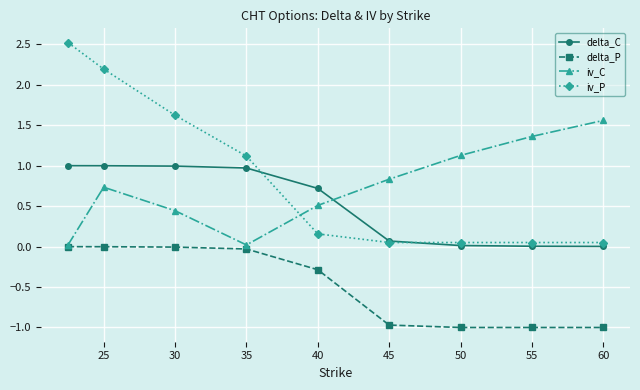

Which series has the largest range (max minus min)?

iv_P